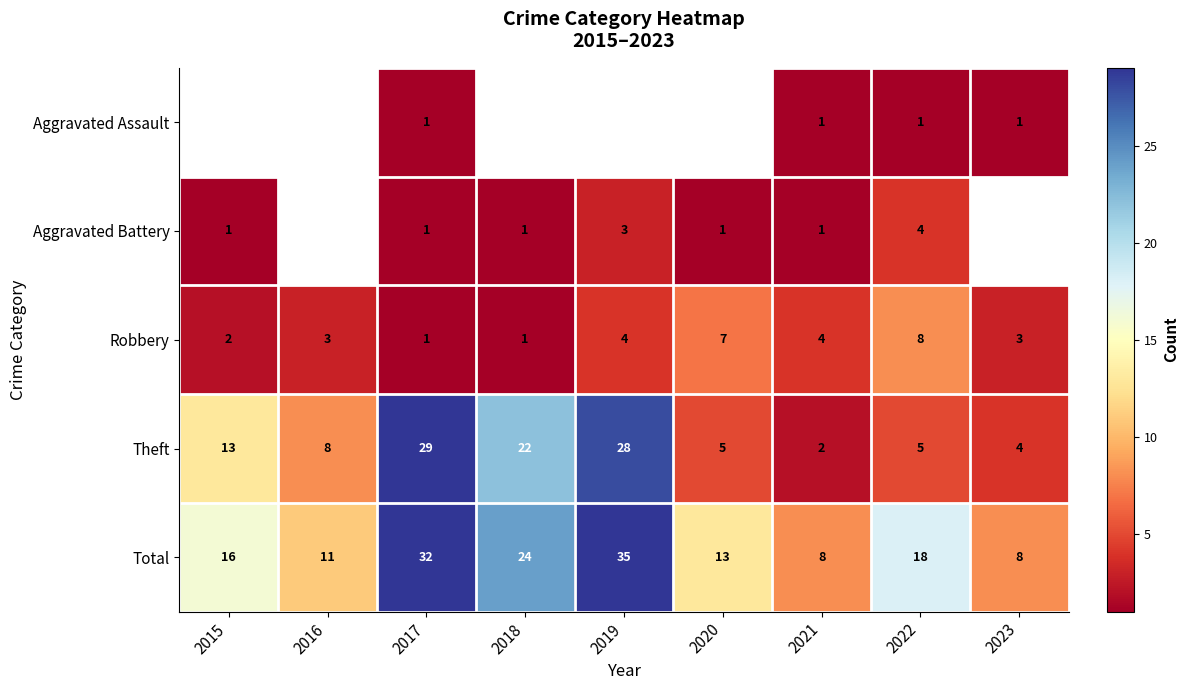

The value of Total at 2019 is 35. True or false?

True